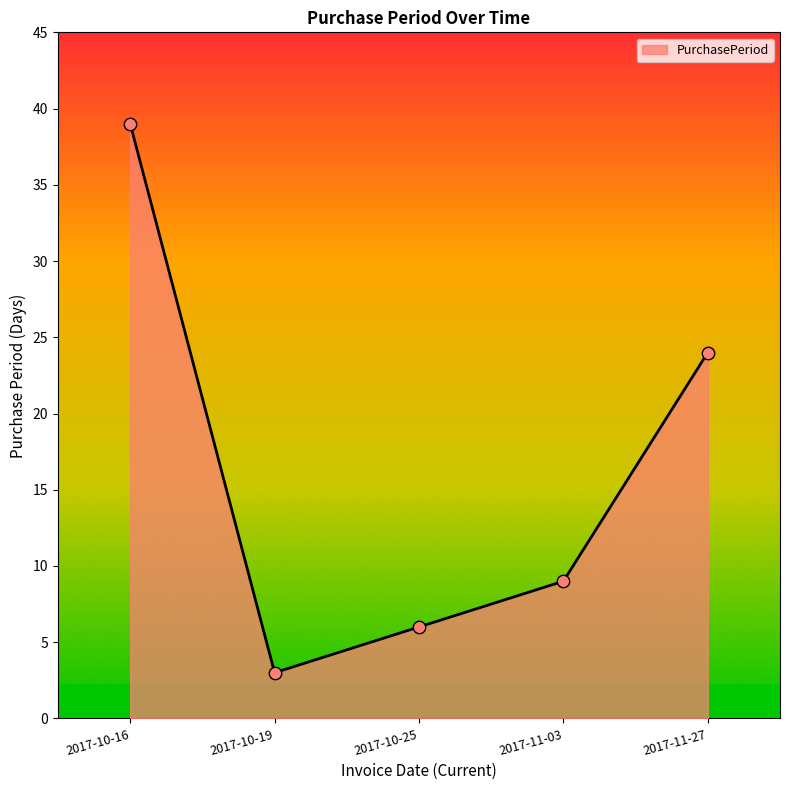

Which has a higher value, 2017-11-03 or 2017-10-25?

2017-11-03